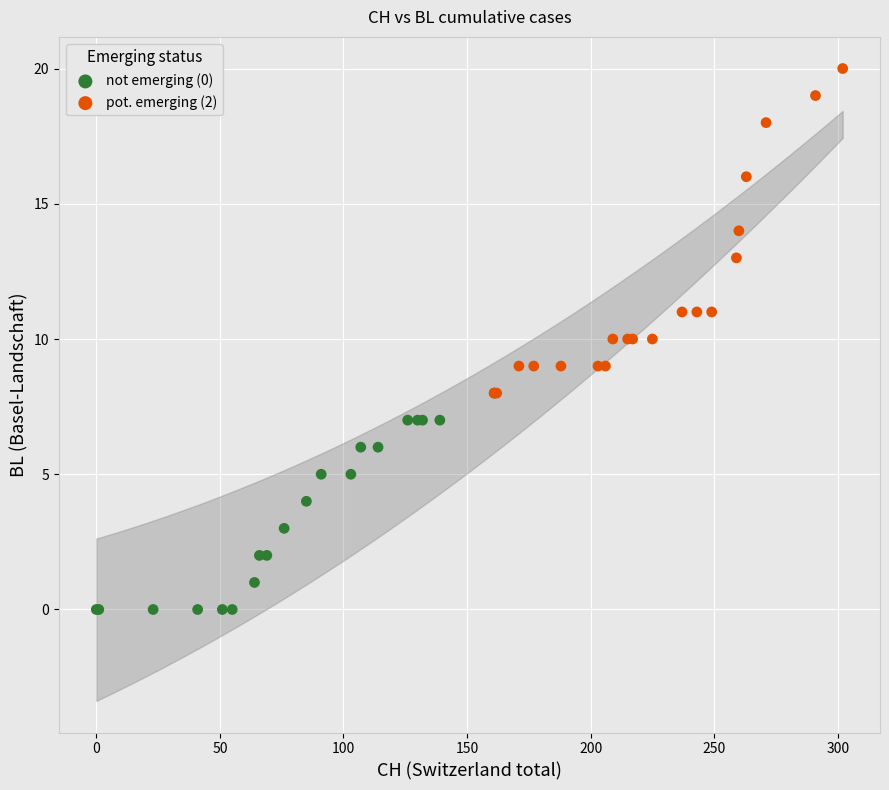

Which series reaches the maximum Y coordinate?

pot. emerging (2)